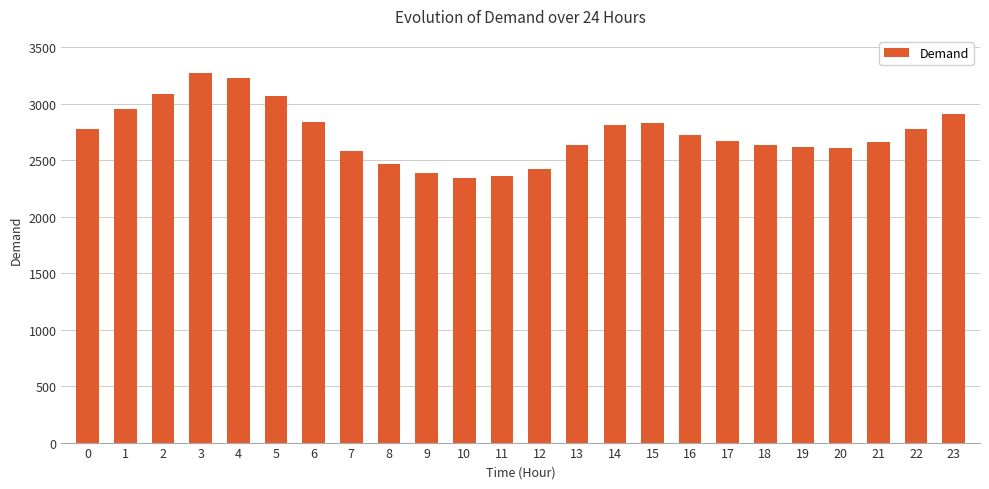

True or false: the data shows 2423 at 12.

True